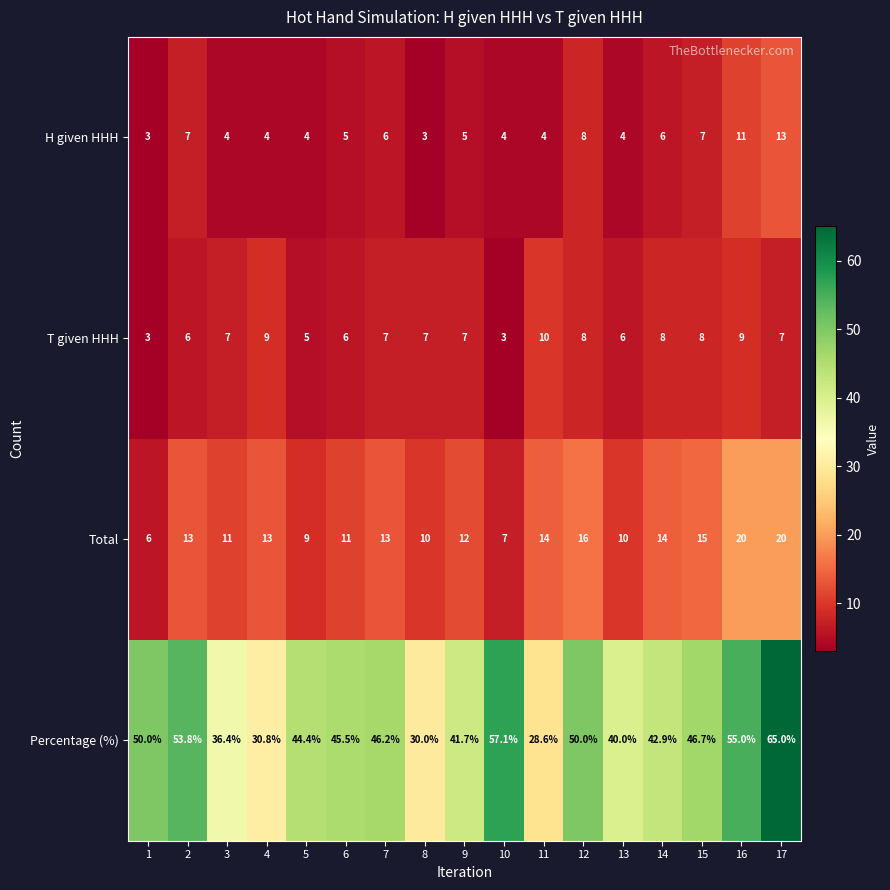

Which series changed the most between 12 and 16?

Percentage (%)